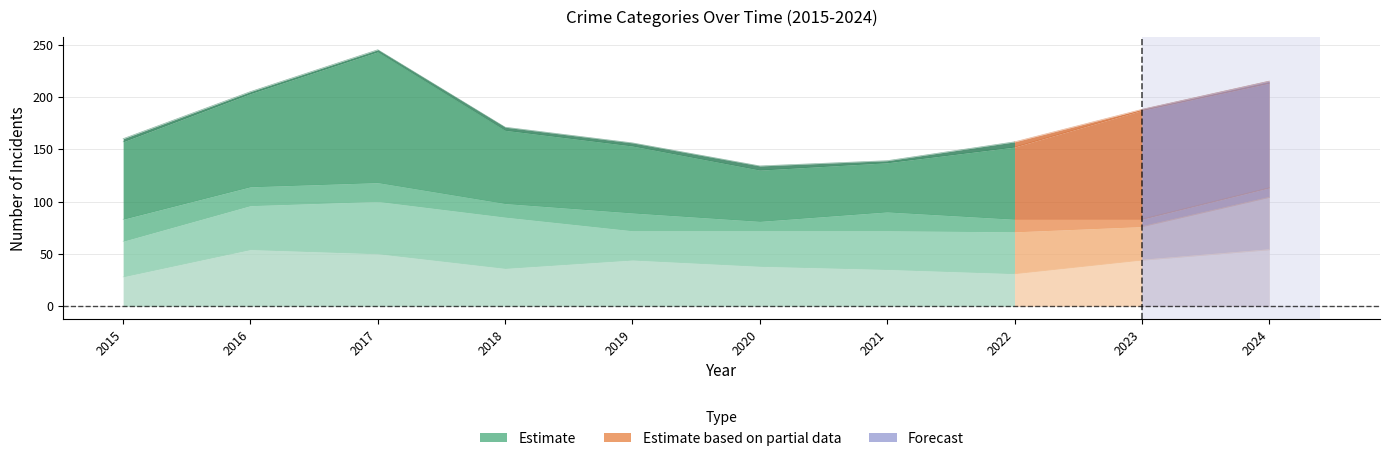

Reading left to right, transcribe all the data shown in this chart.

Aggravated Assault: 28	54	50	36	44	38	35	31	44	54
Aggravated Battery: 34	42	50	49	28	34	37	40	32	50
Criminal Sexual Assault: 21	18	18	13	17	9	18	12	7	9
Robbery: 74	89	125	70	64	49	47	69	104	100
Homicide: 3	2	2	3	3	4	2	5	1	2